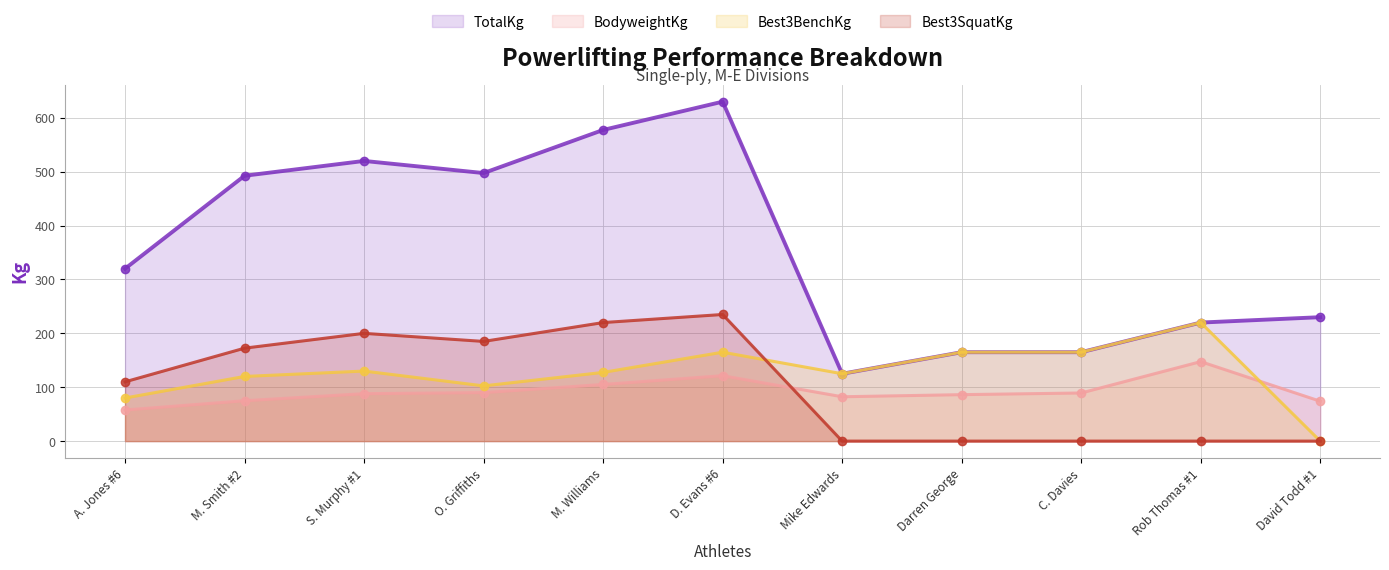

True or false: Best3SquatKg has more than 2 points higher than both neighbors.

False